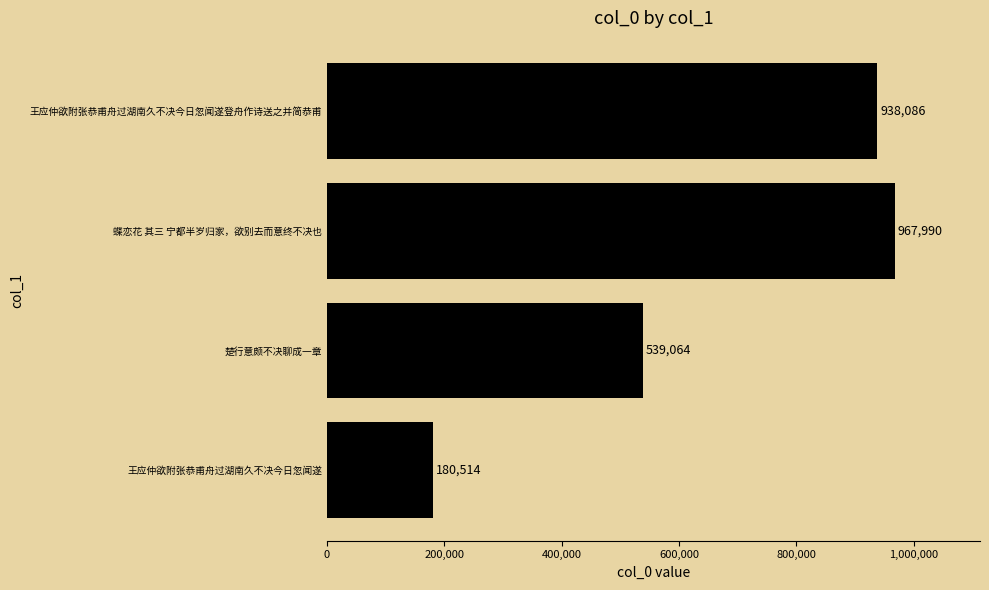

Approximately how many times larger is the value at 蝶恋花 其三 宁都半岁归家，欲别去而意终不决也 compared to 王应仲欲附张恭甫舟过湖南久不决今日忽闻遂登舟作诗送之并简恭甫?

1.0